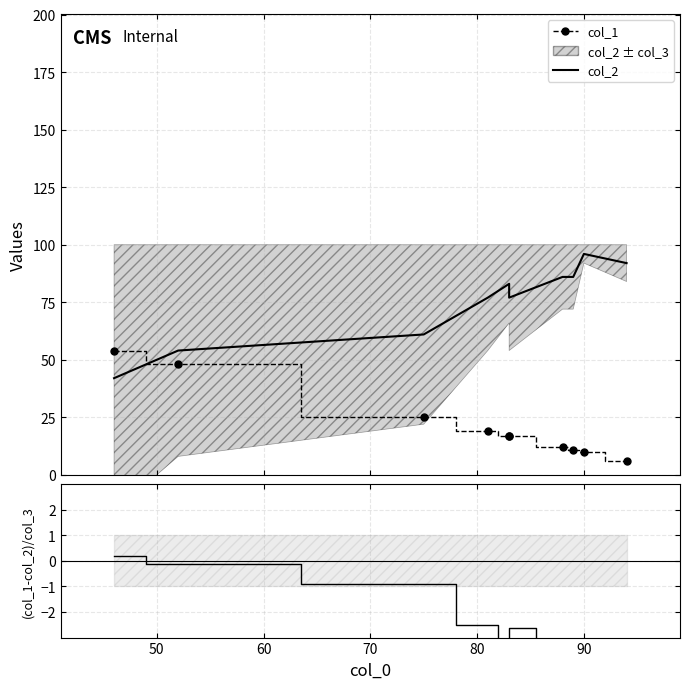

Does the chart have visible grid lines?

Yes